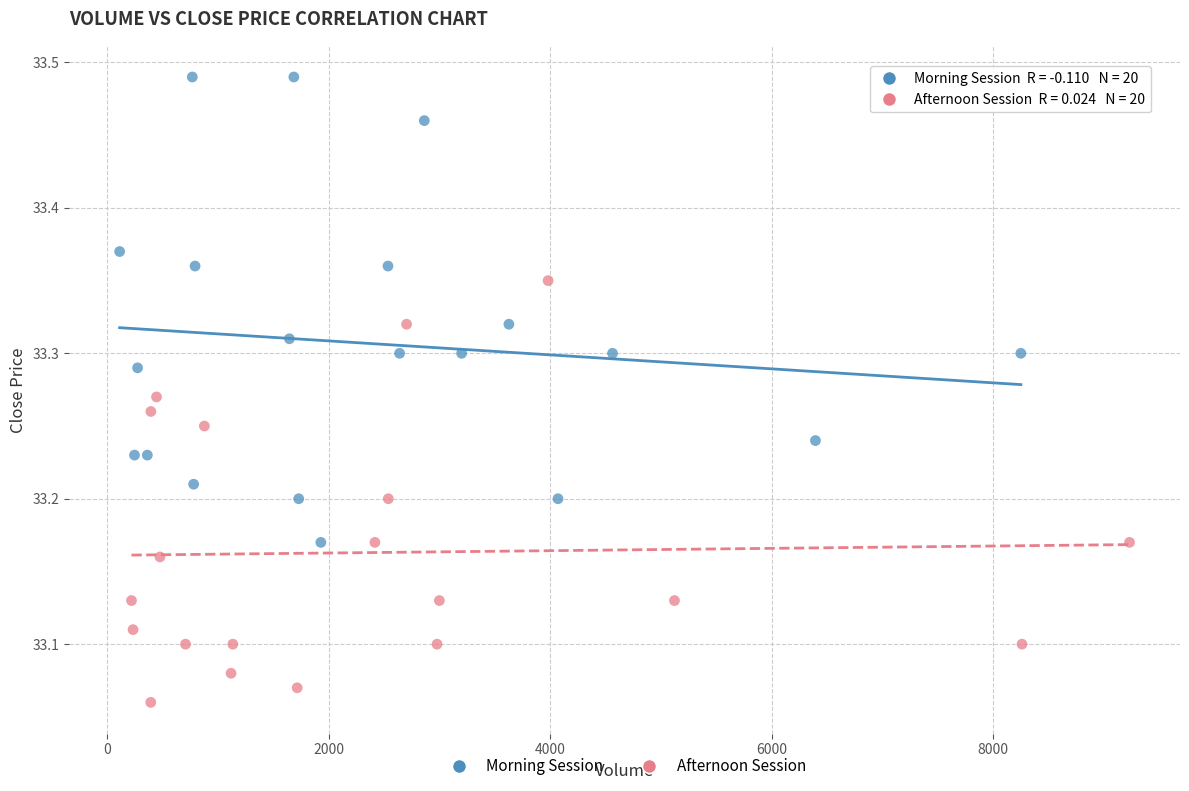

What are all the series names shown in the legend?

Morning Session, Afternoon Session